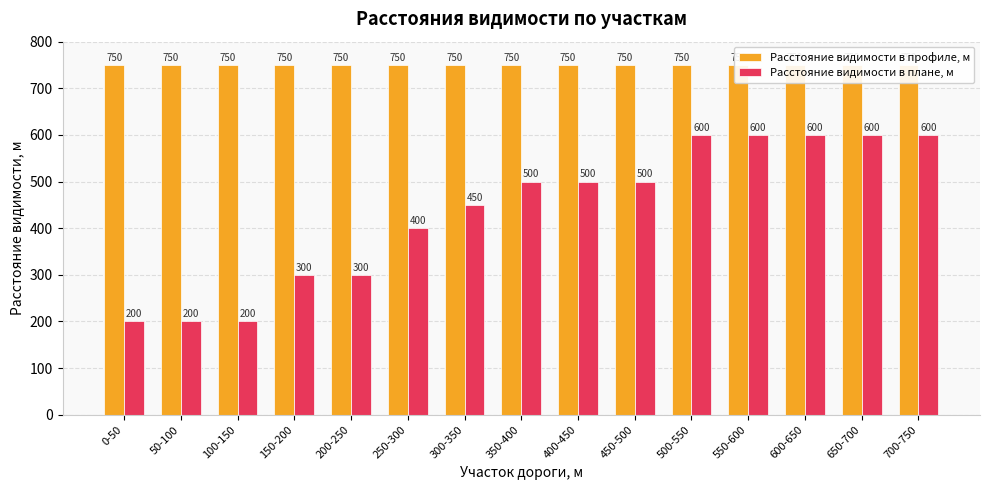

What is the label of the 7th bar from the left?

300-350